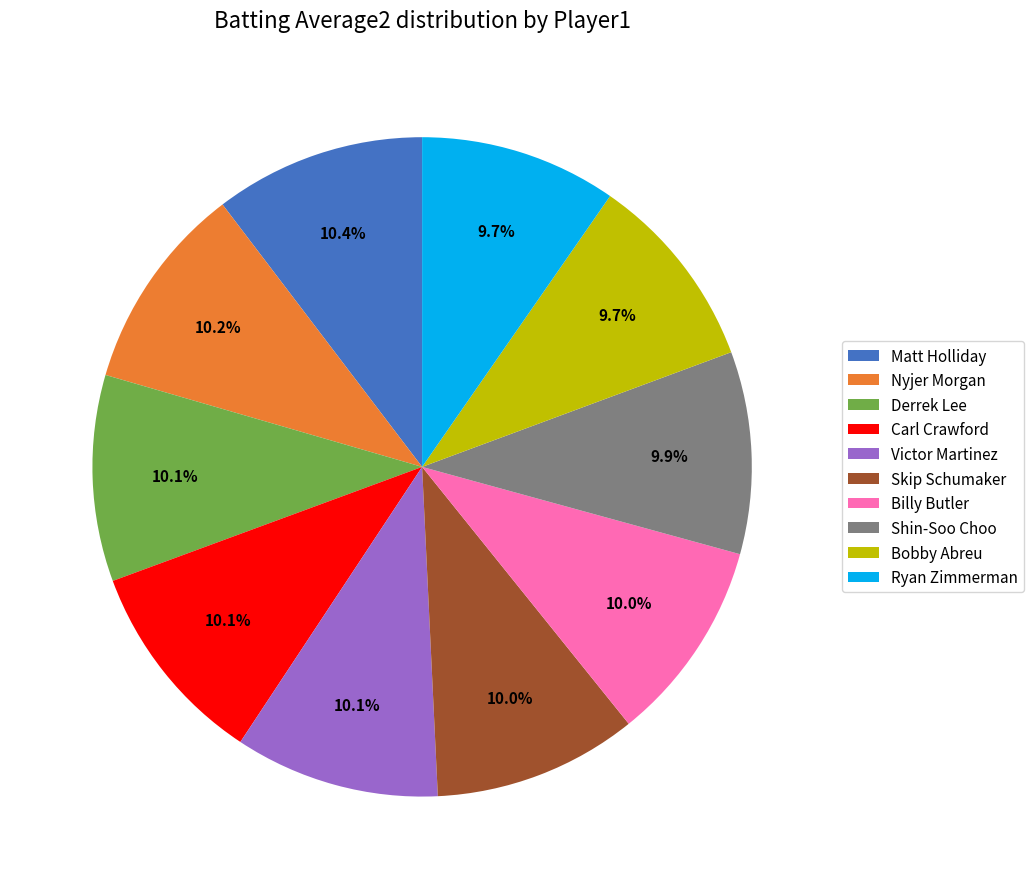

To the nearest percent, what is the difference between the largest and smallest slice percentages?

1%